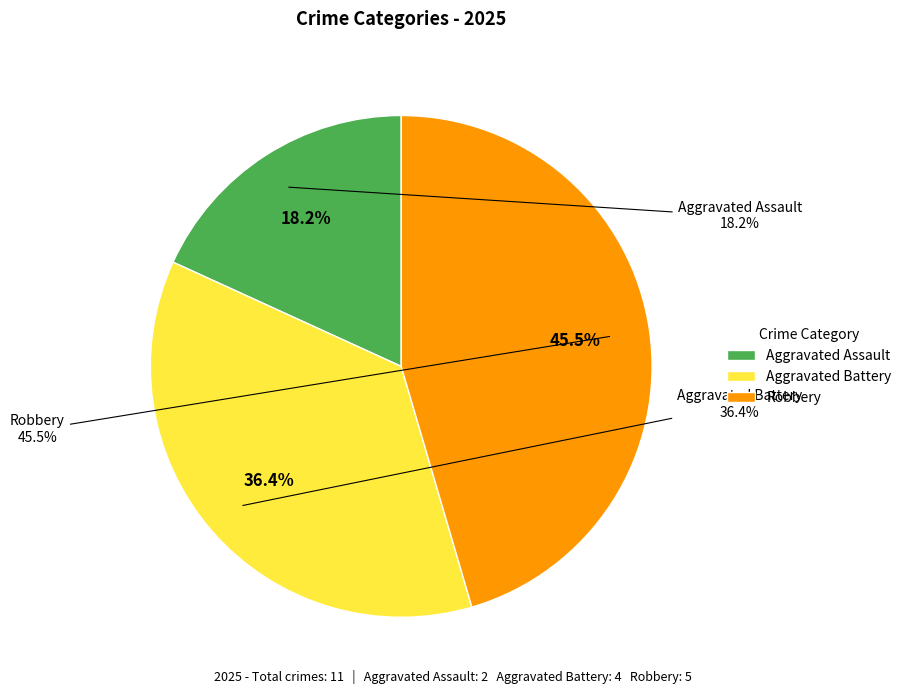

Between Aggravated Assault and Aggravated Battery, which is larger?

Aggravated Battery